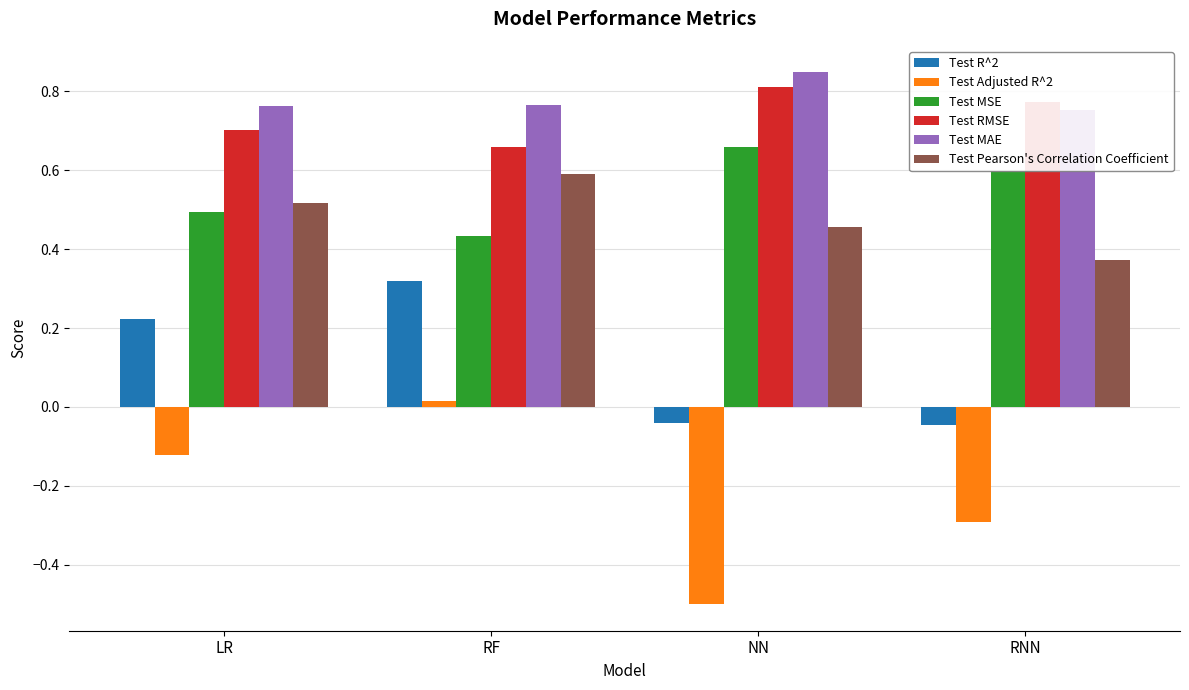

What is the maximum value shown in the chart?

0.8